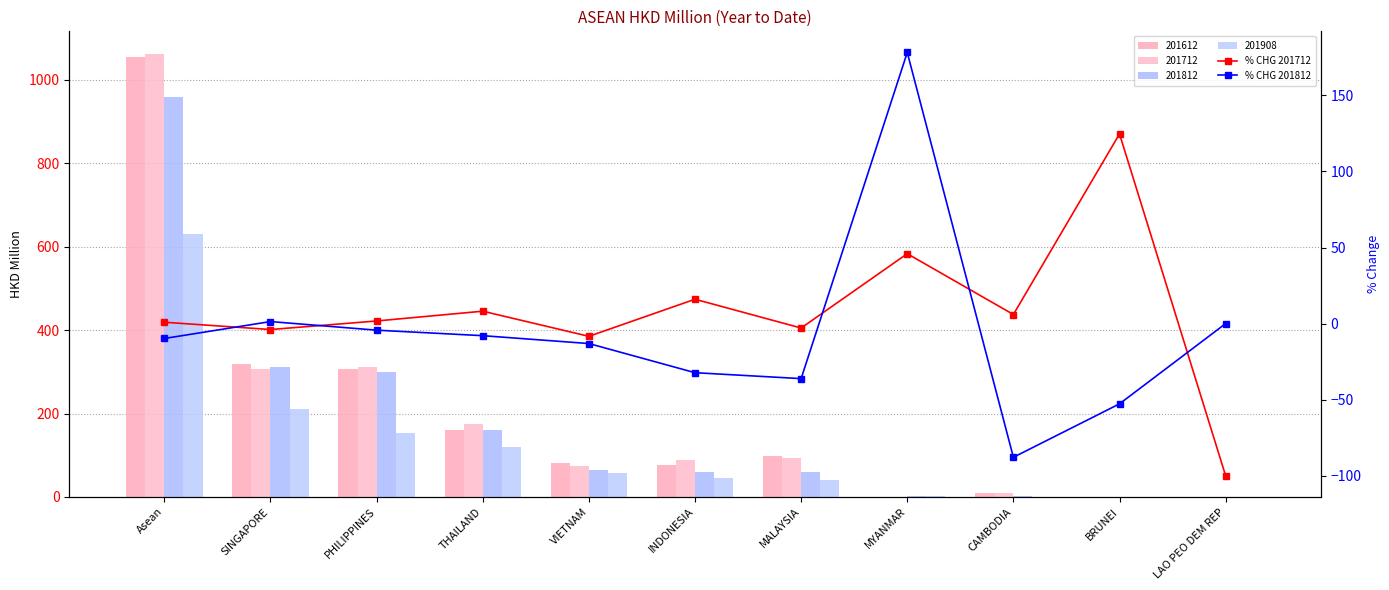

Which series has the widest spread of values?

% CHG 201812